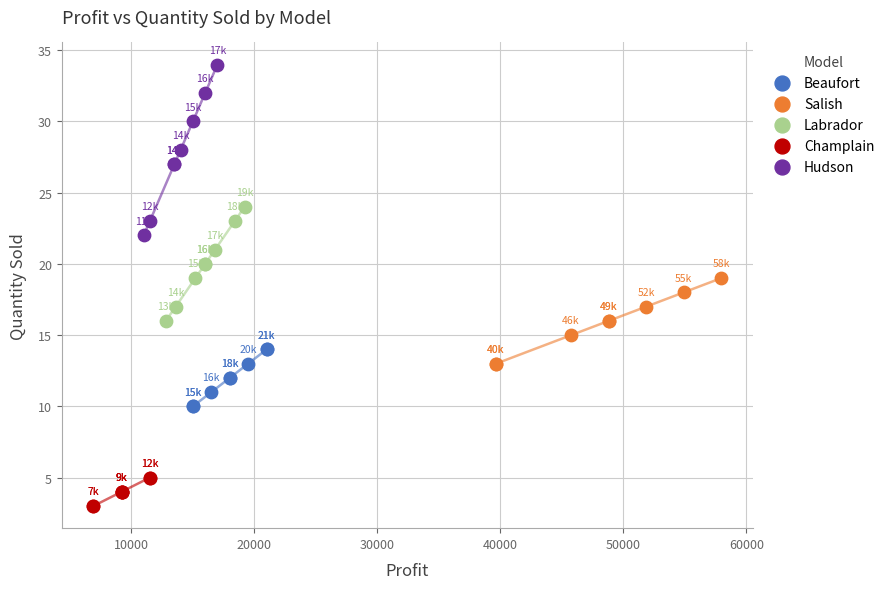

Which series contains the highest Y value?

Hudson